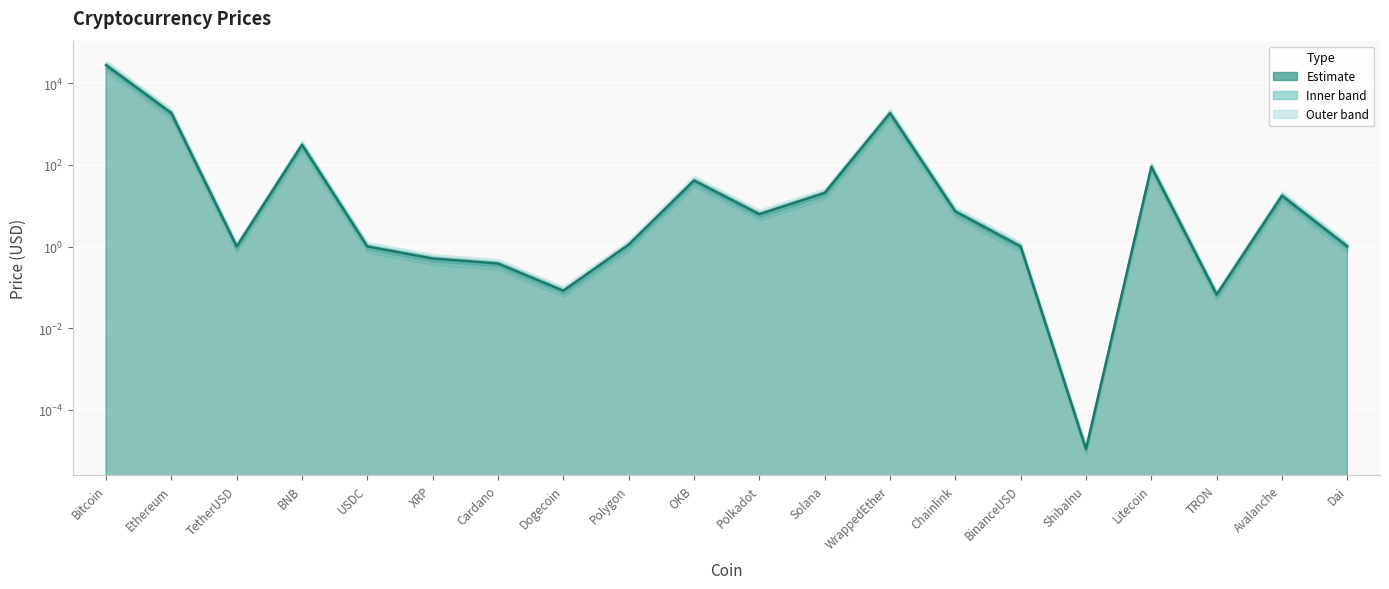

How many lines are shown in the chart?

1